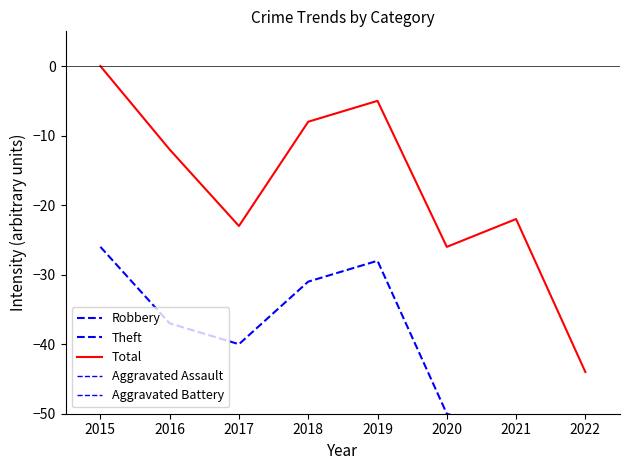

The Total series shows -5 at 2019. True or false?

True